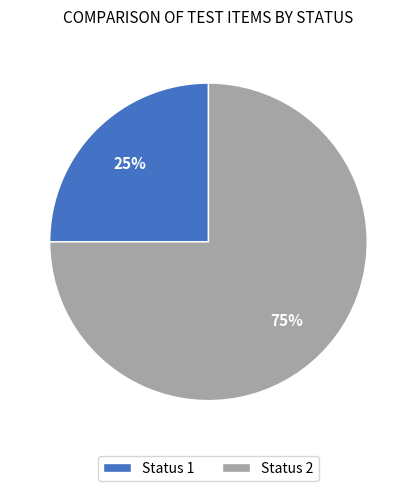

Is Status 2 the majority of the pie?

Yes